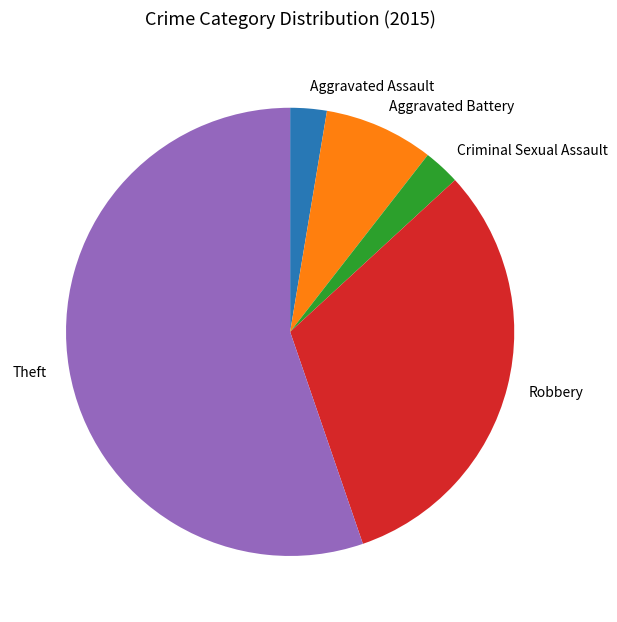

Which category has the biggest portion of the pie?

Theft